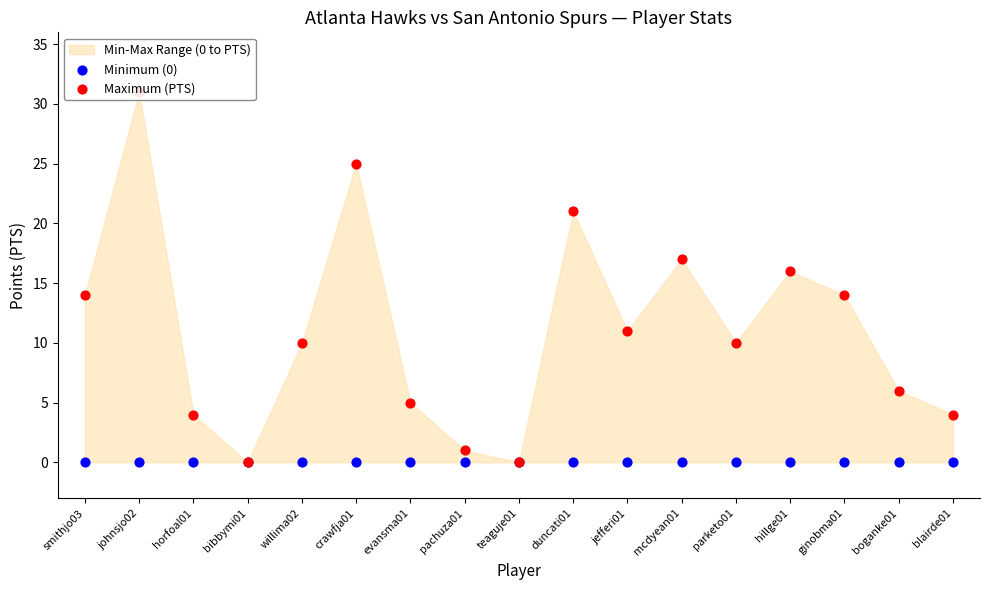

Which series has the widest spread of Y values?

Maximum (PTS)